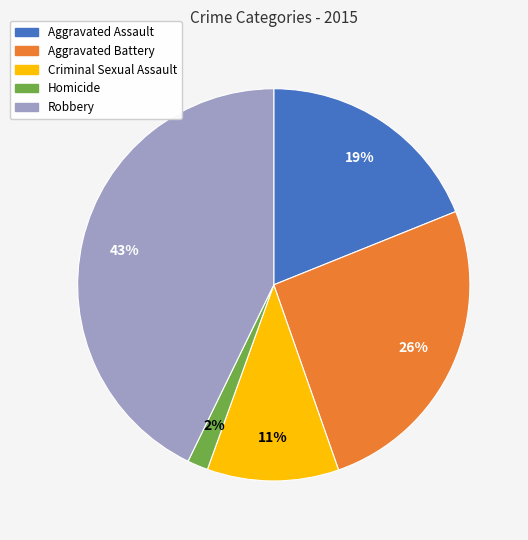

What percentage is the Aggravated Assault slice, to the nearest percent?

19%